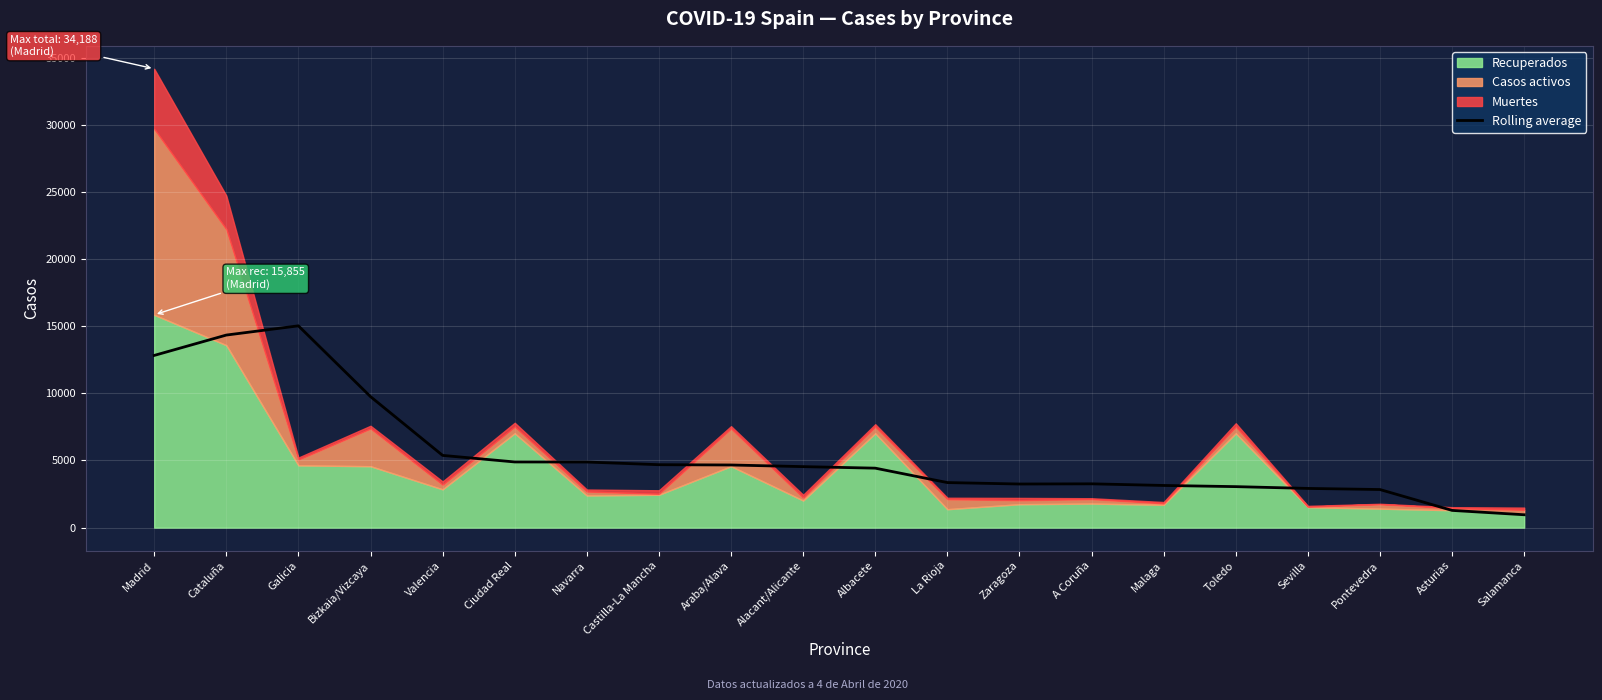

What is the average value?

5474.3